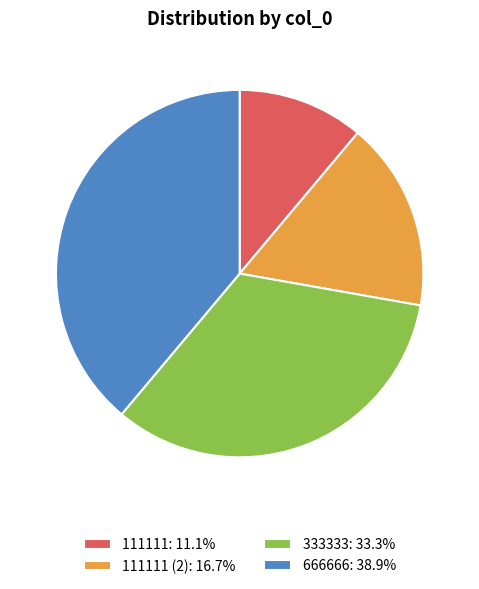

What is the ratio of the value at 666666: 38.9% to the value at 111111 (2): 16.7%?

2.3